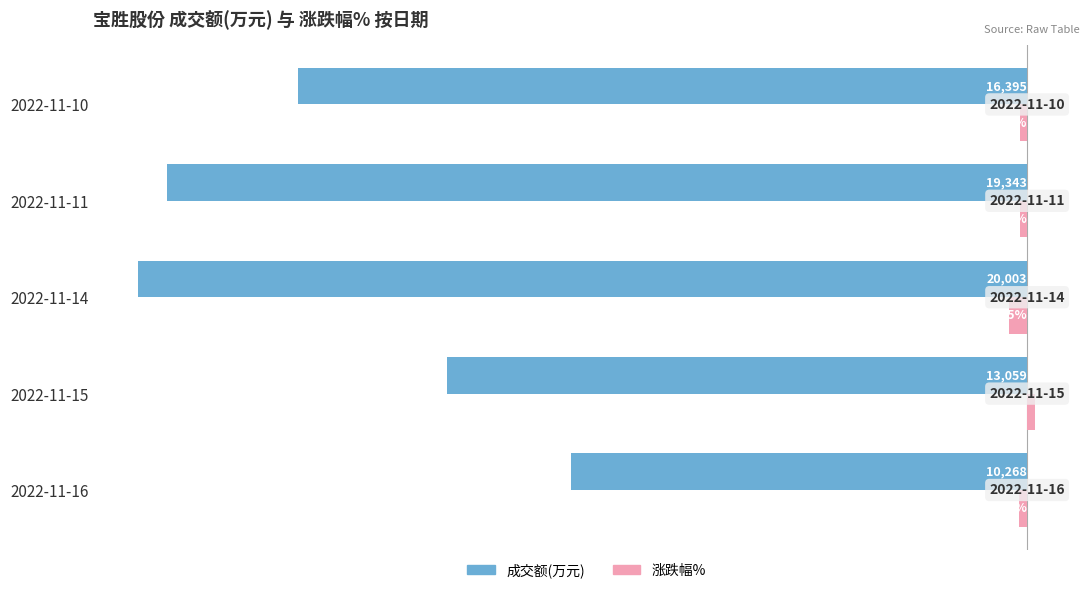

Rank the categories by 成交额(万元) value from lowest to highest.

2022-11-14, 2022-11-11, 2022-11-10, 2022-11-15, 2022-11-16